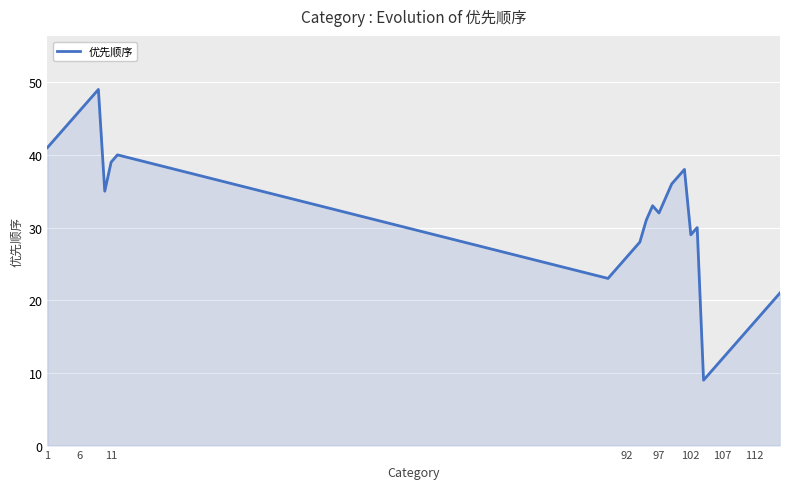

What is the difference between the maximum and minimum values?

40